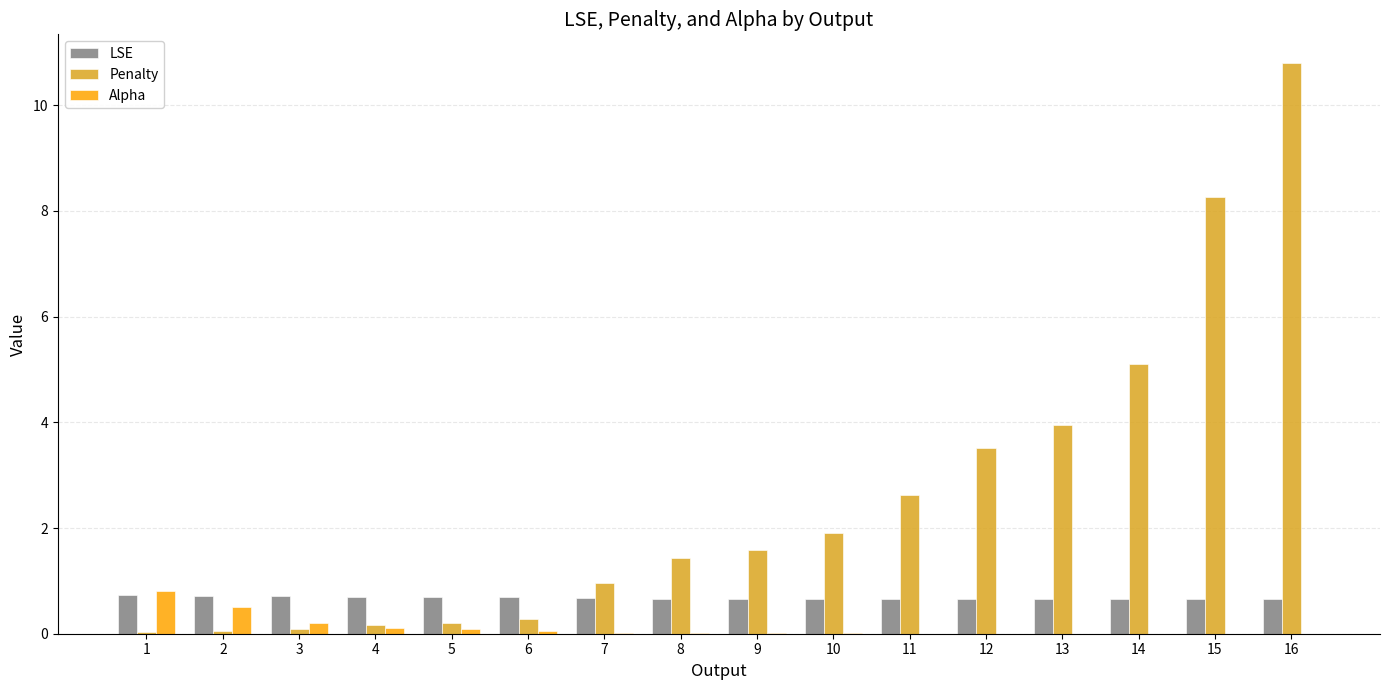

Which category has the highest value in the Penalty series?

16